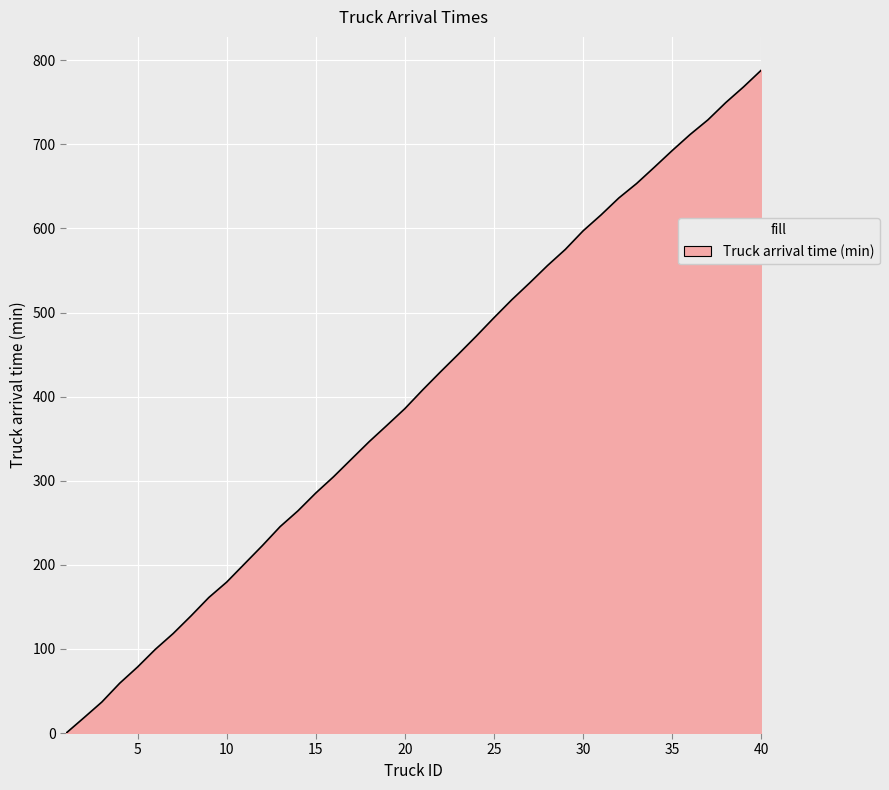

What is the greatest value displayed?

788.3